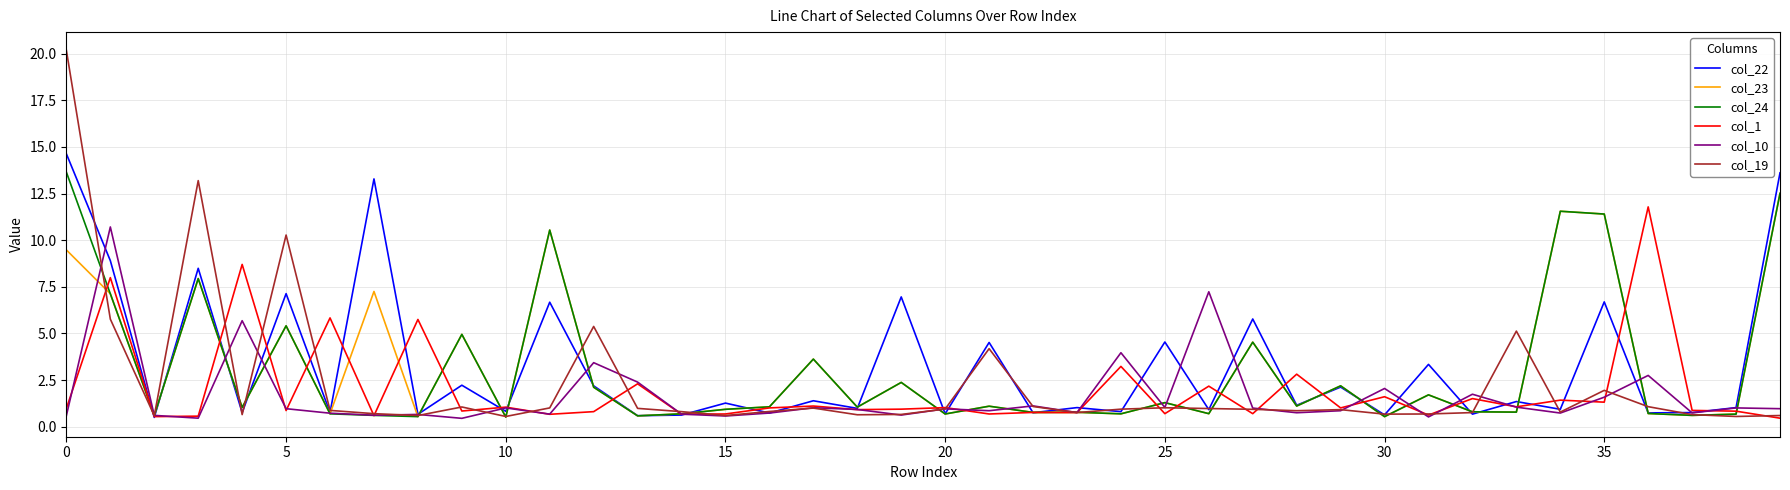

Which series has the largest range (max minus min)?

col_19